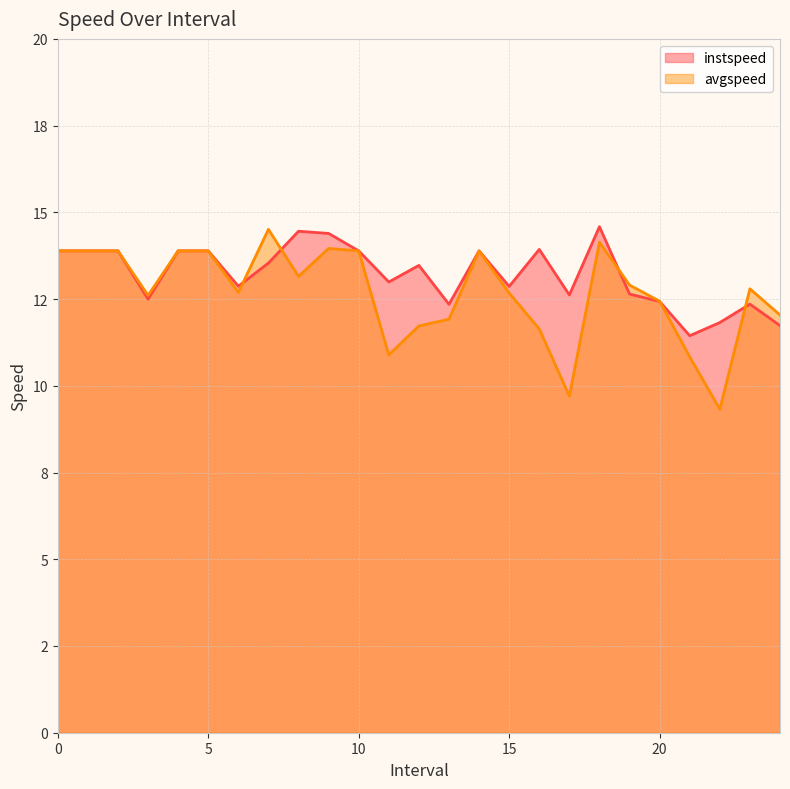

What are all the series names shown in the legend?

instspeed, avgspeed